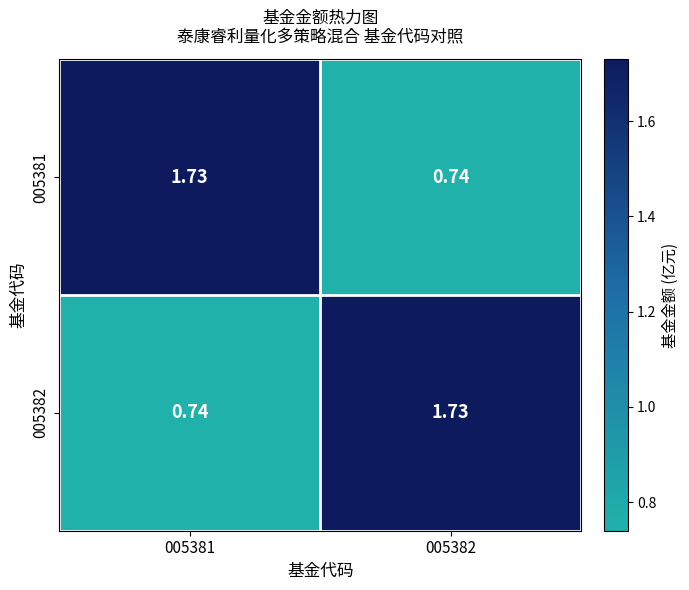

Is the value of 005381 at 005382 greater than the value of 005382 at 005382?

No